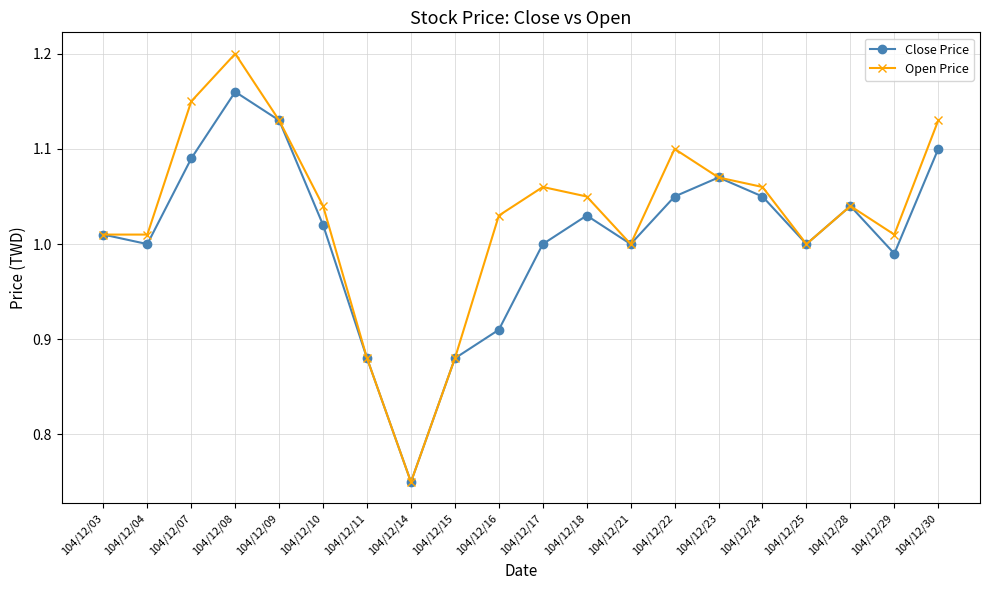

Rank the series at 104/12/08 from highest to lowest value.

Open Price, Close Price